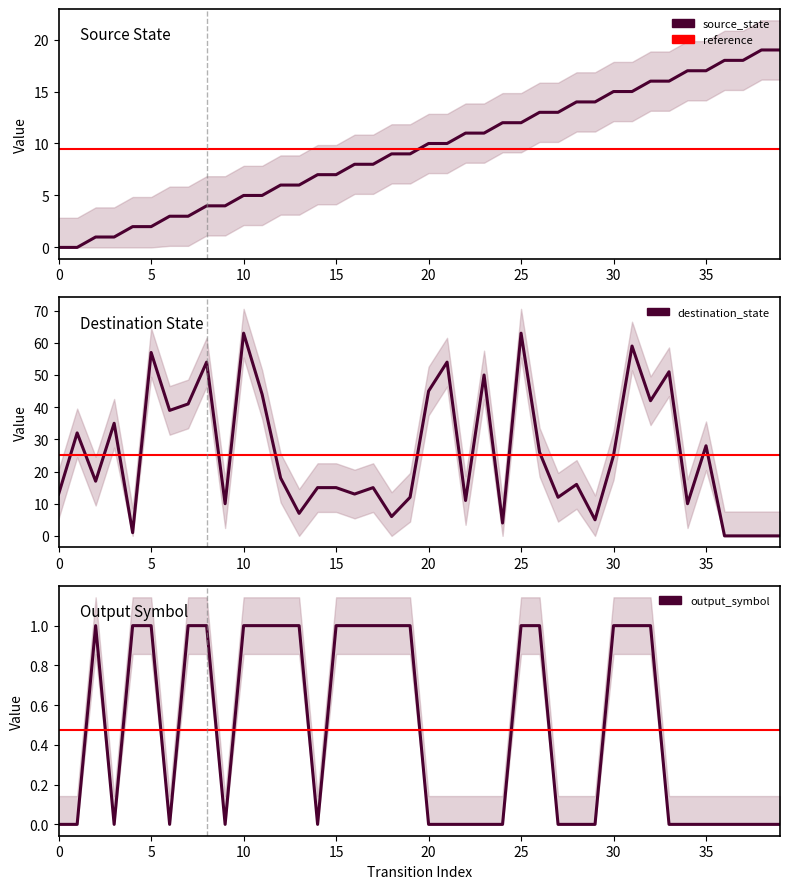

How many values in the source_state series exceed 10?

18